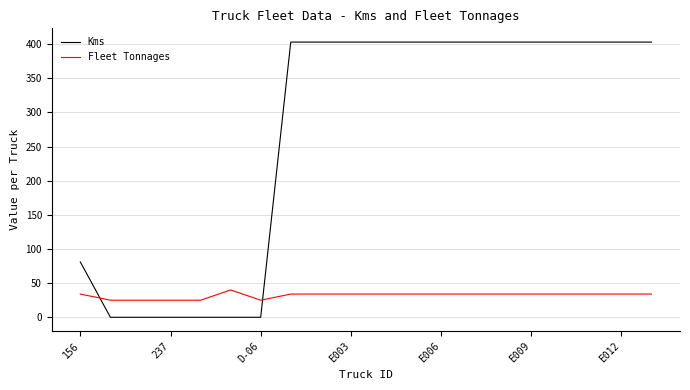

Which series has the largest total across all categories?

Kms